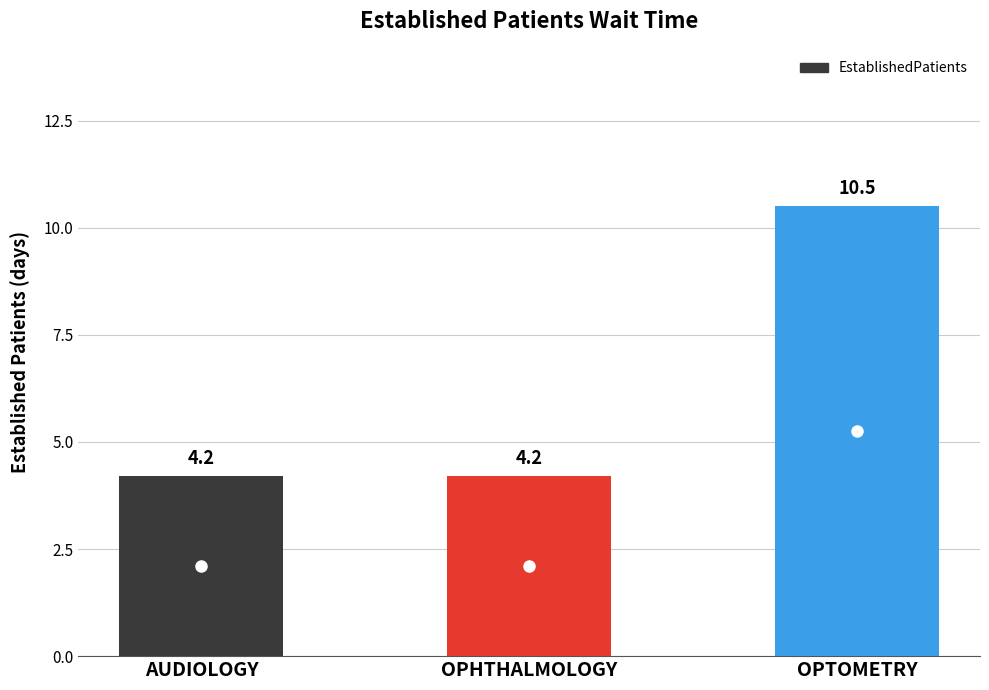

What is the sum of all values?

18.9